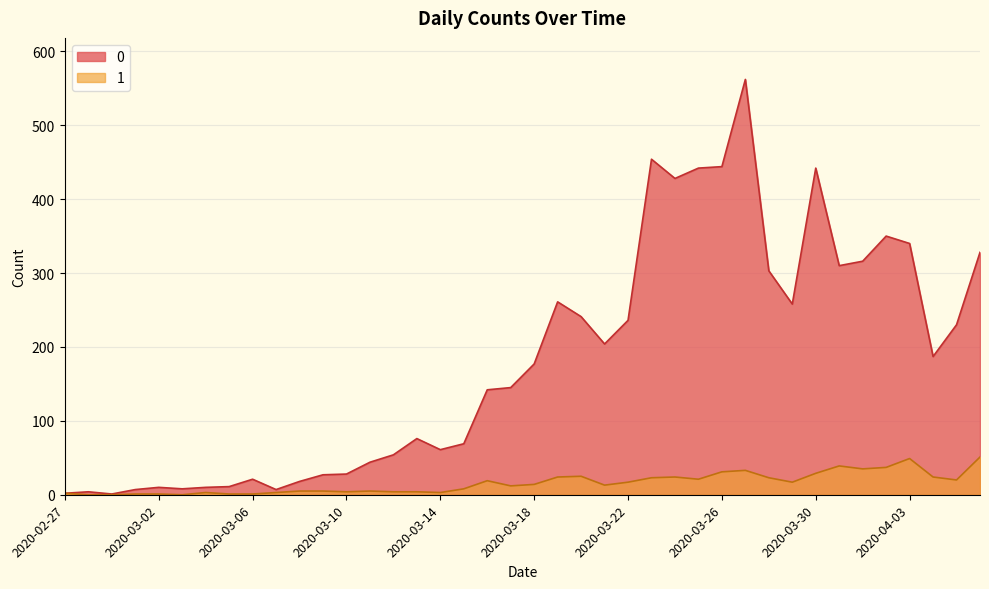

True or false: 0 and 1 cross at least once.

False